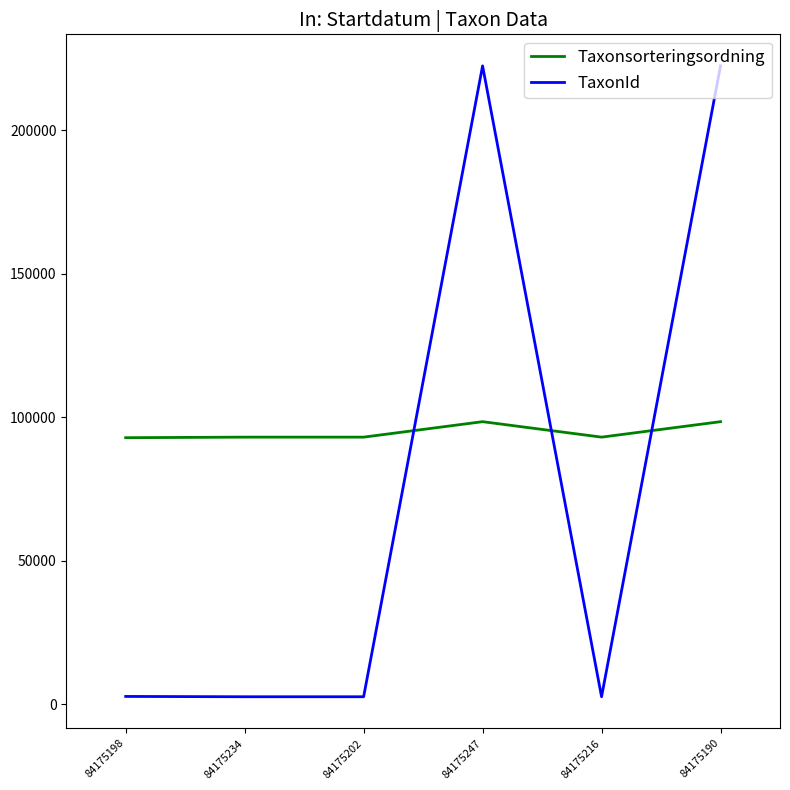

What is the difference between the maximum and minimum values in the TaxonId series?

219827